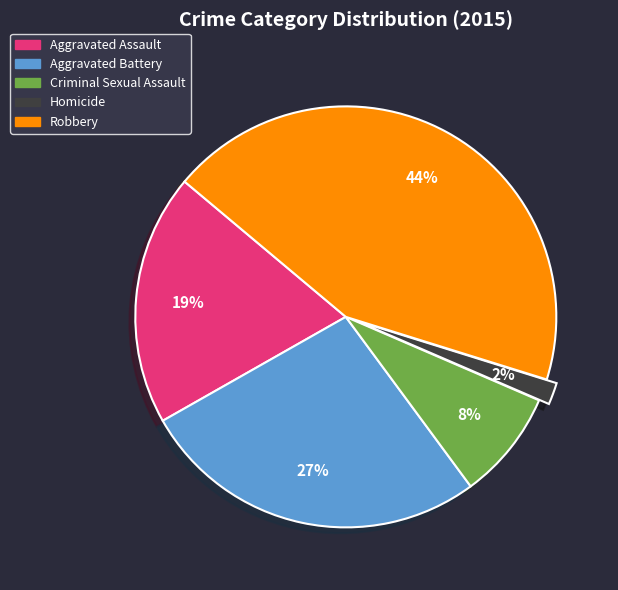

Which category has the smallest portion of the pie?

Homicide